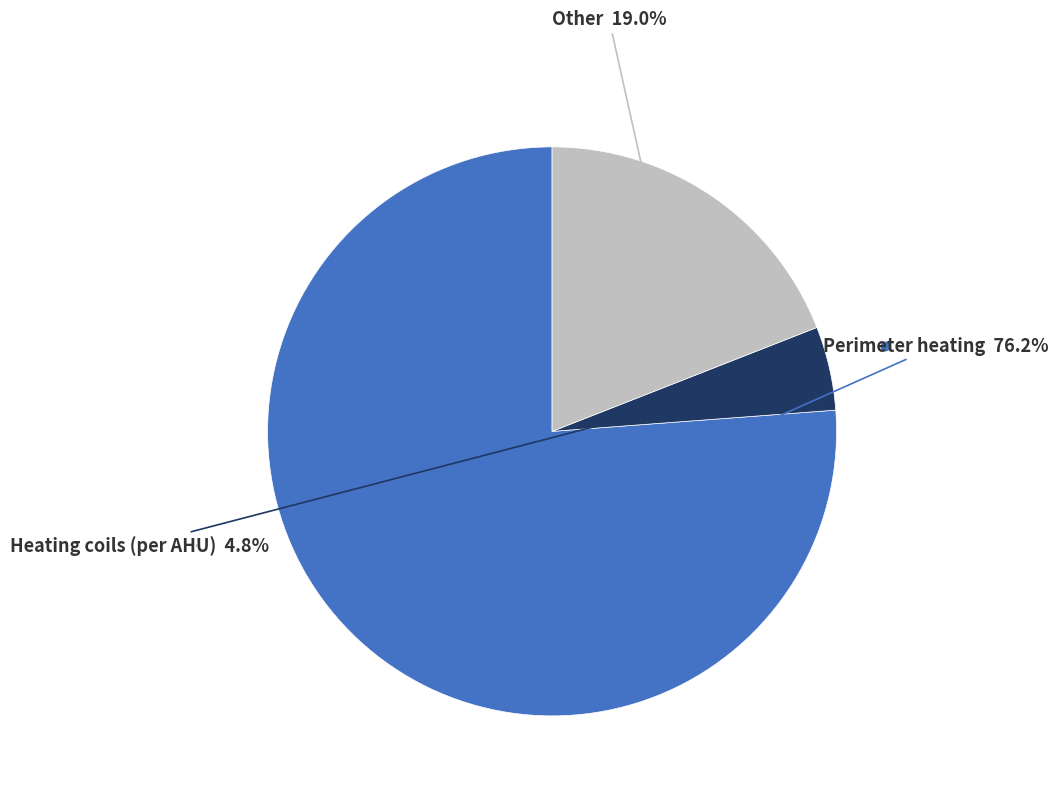

Is there any slice that represents more than half of the pie?

Yes